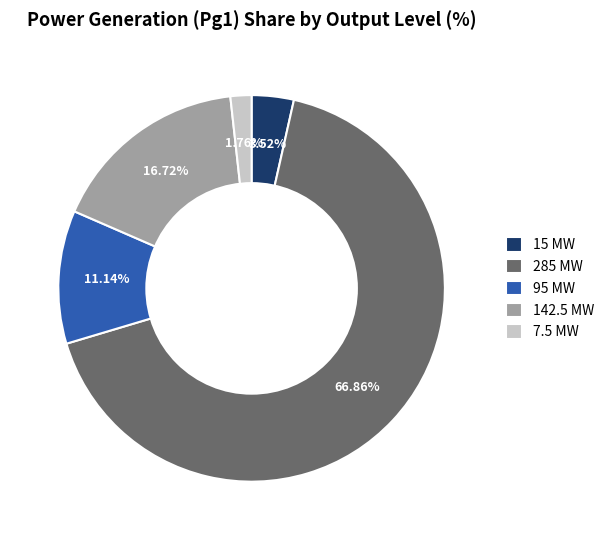

Which slice represents more than half of the pie?

285 MW